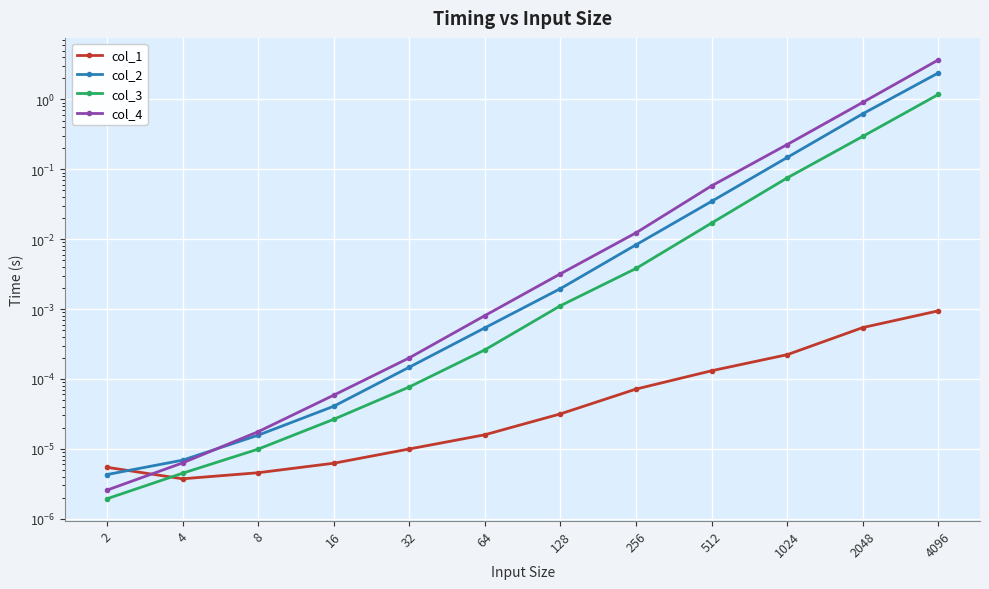

Rank the categories by col_2 value from lowest to highest.

2, 4, 8, 16, 32, 64, 128, 256, 512, 1024, 2048, 4096